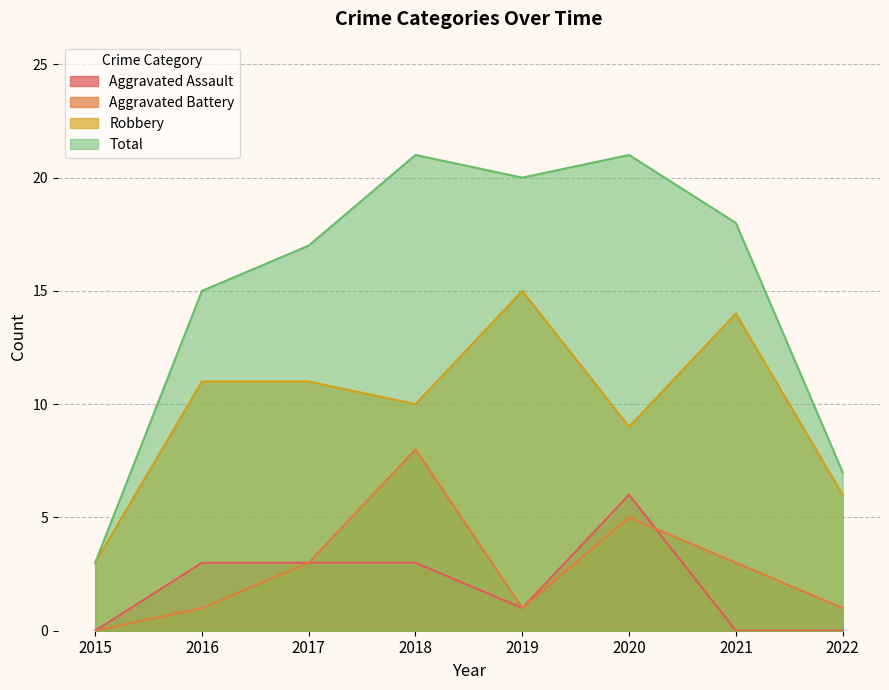

What is the total value across all series at 2020?

41